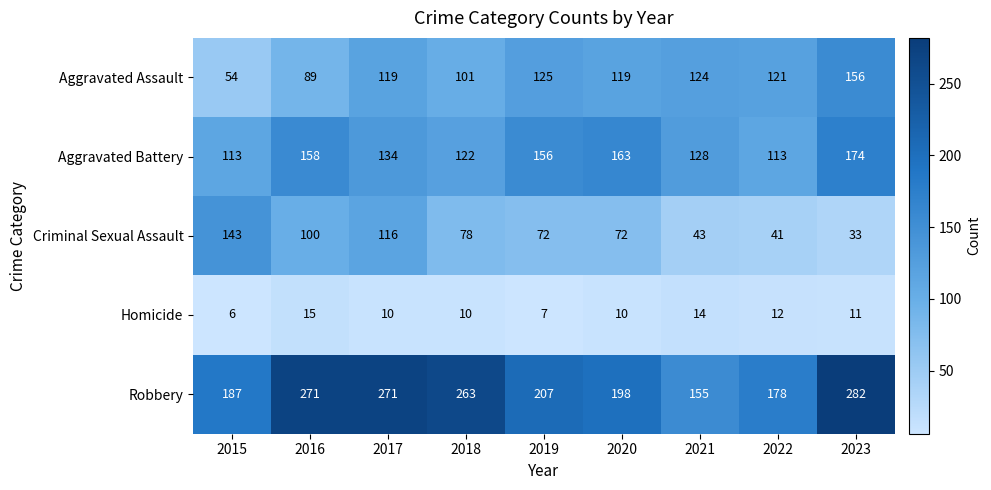

At which category is the sum across all series the highest?

2023